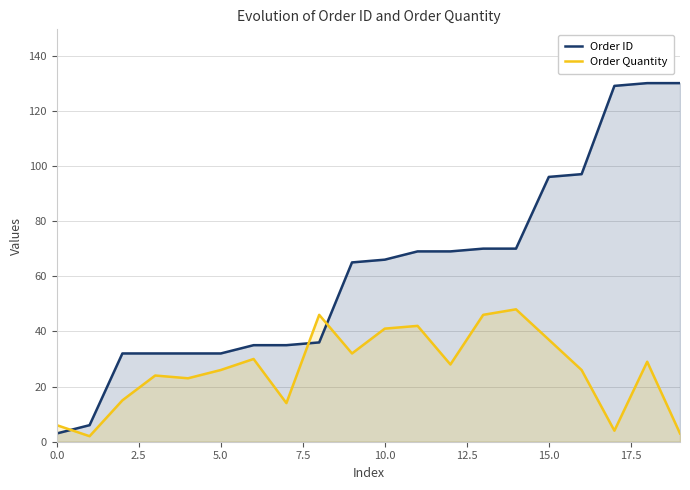

How many values in the Order ID series are below 66?

10